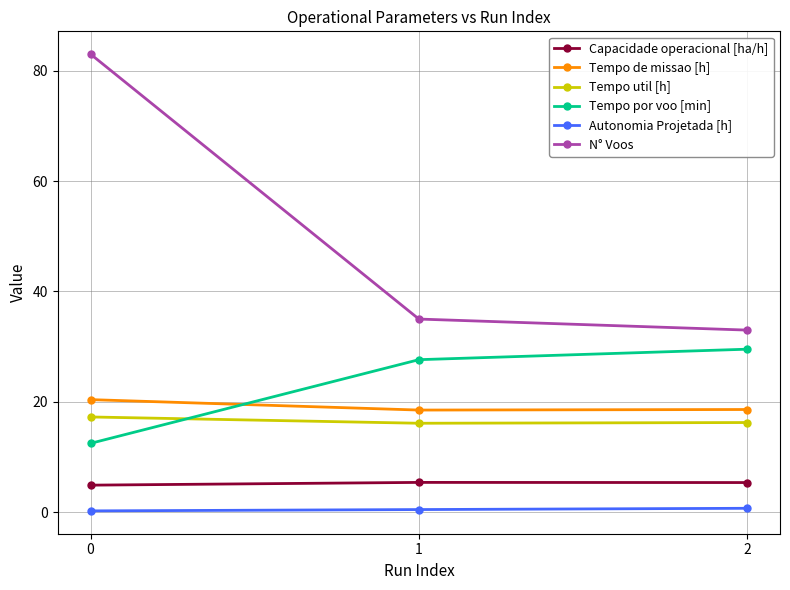

What is the difference between the maximum and minimum values in the Tempo de missao [h] series?

1.9